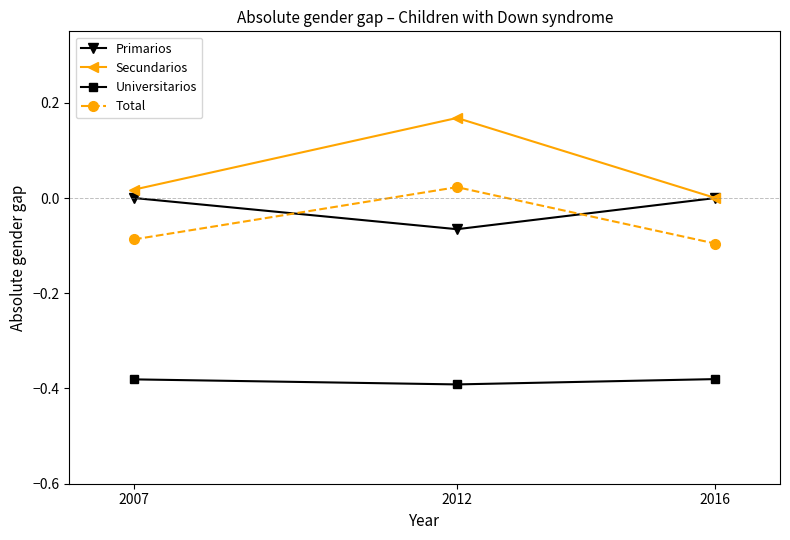

Rank the series at 2012 from highest to lowest value.

Secundarios, Total, Primarios, Universitarios